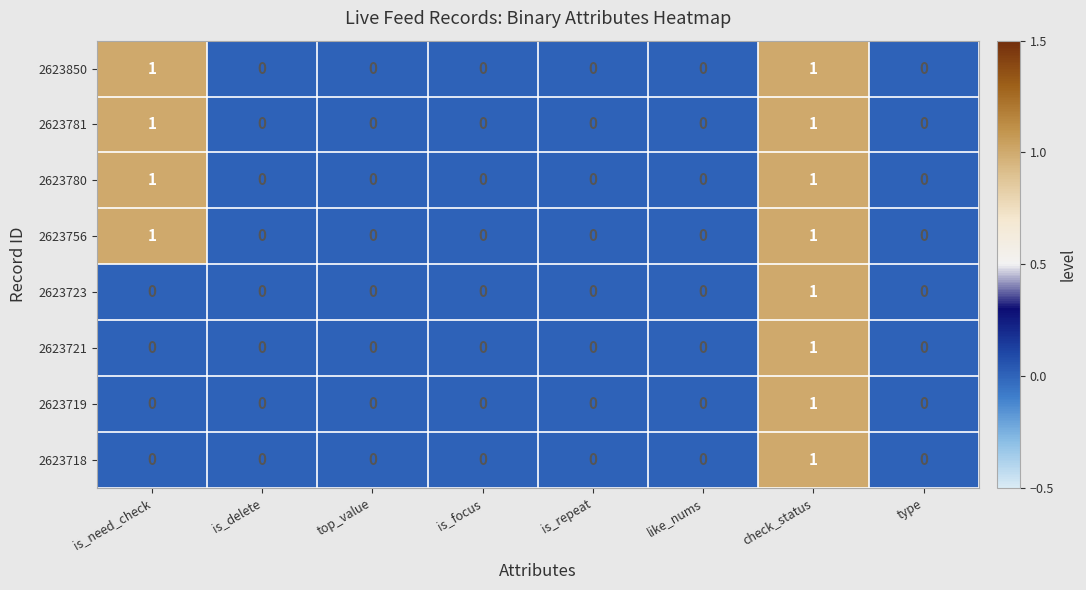

Count the number of categories in the chart.

8